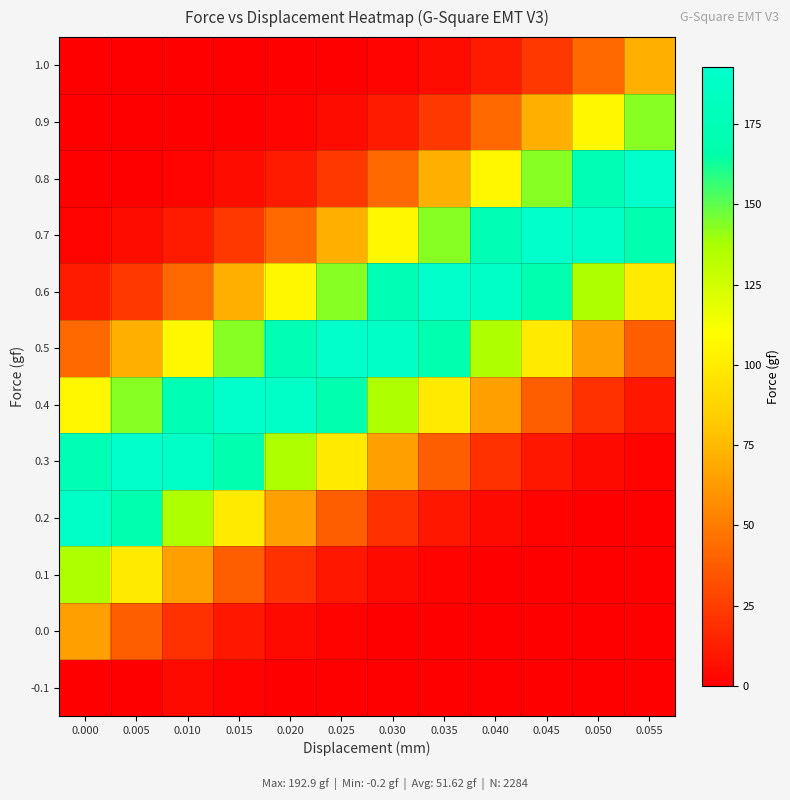

Which category has the lowest value across all series?

0.055